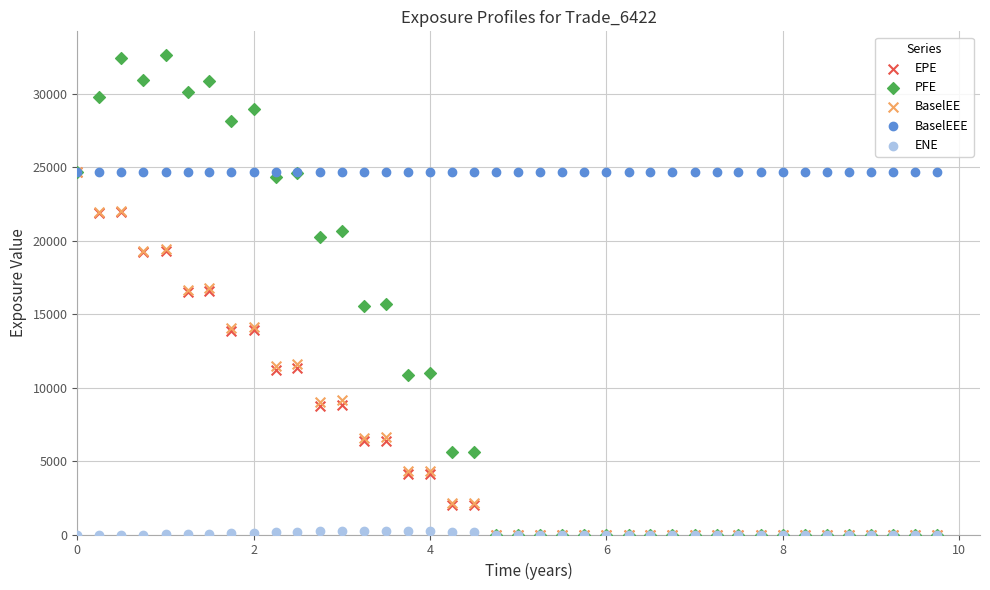

What are all the series names shown in the legend?

EPE, PFE, BaselEE, BaselEEE, ENE